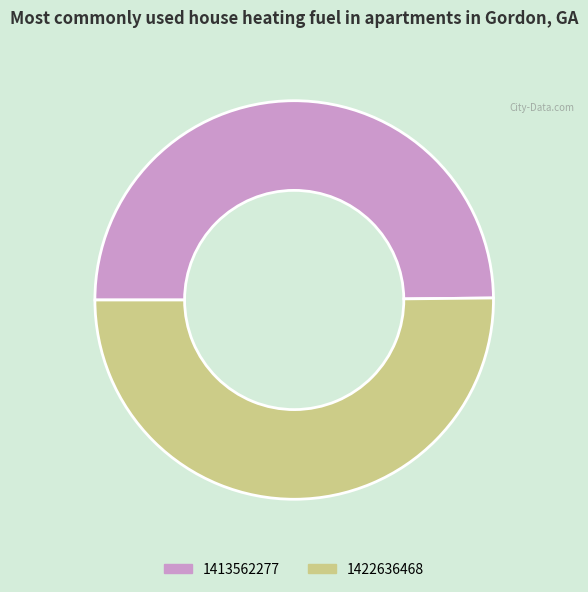

Is the sum of 1413562277 and 1422636468 greater than half?

Yes